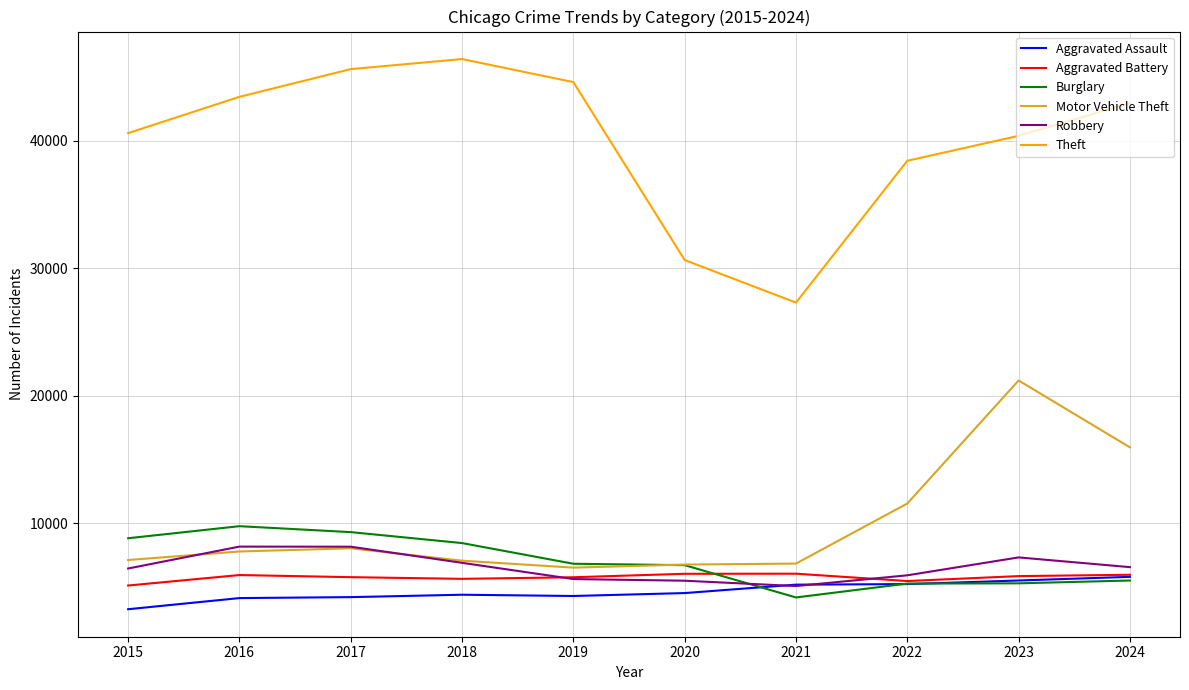

What is the minimum value for Robbery?

5067